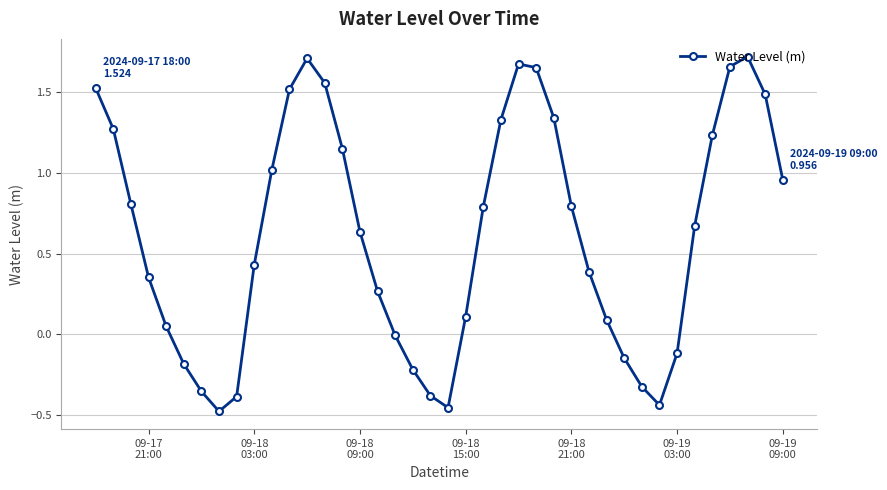

What is the difference between the second highest and minimum values?

2.2